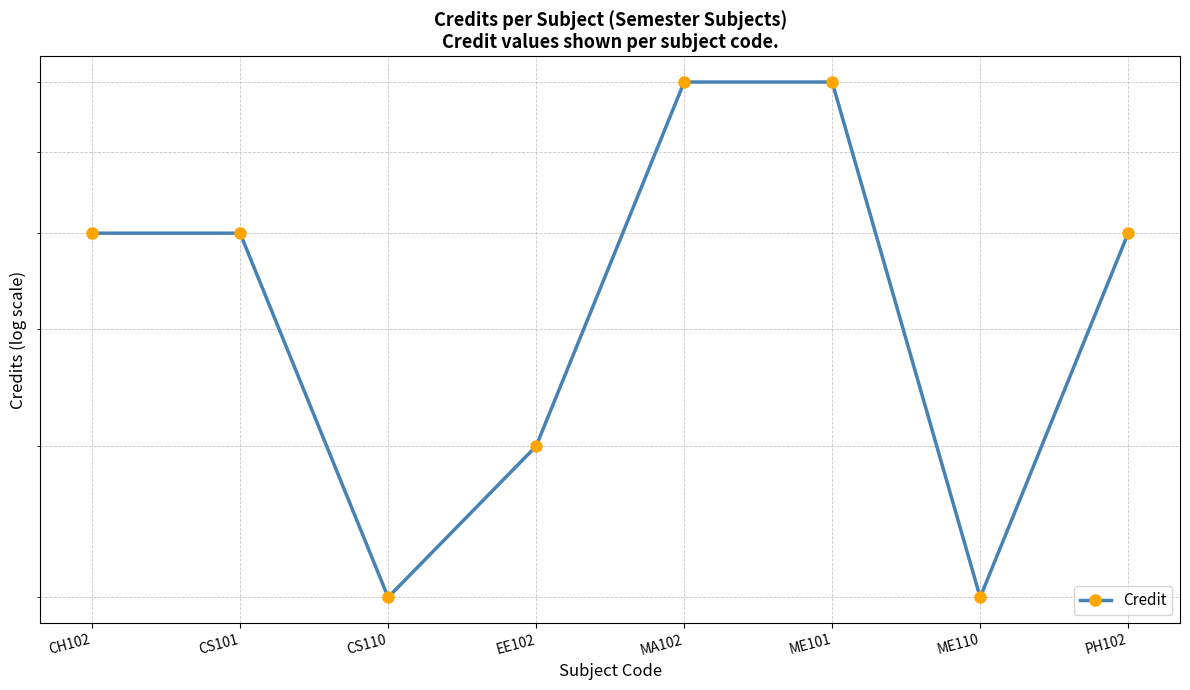

Reading left to right, list all the values displayed in this chart.

6	6	3	4	8	8	3	6